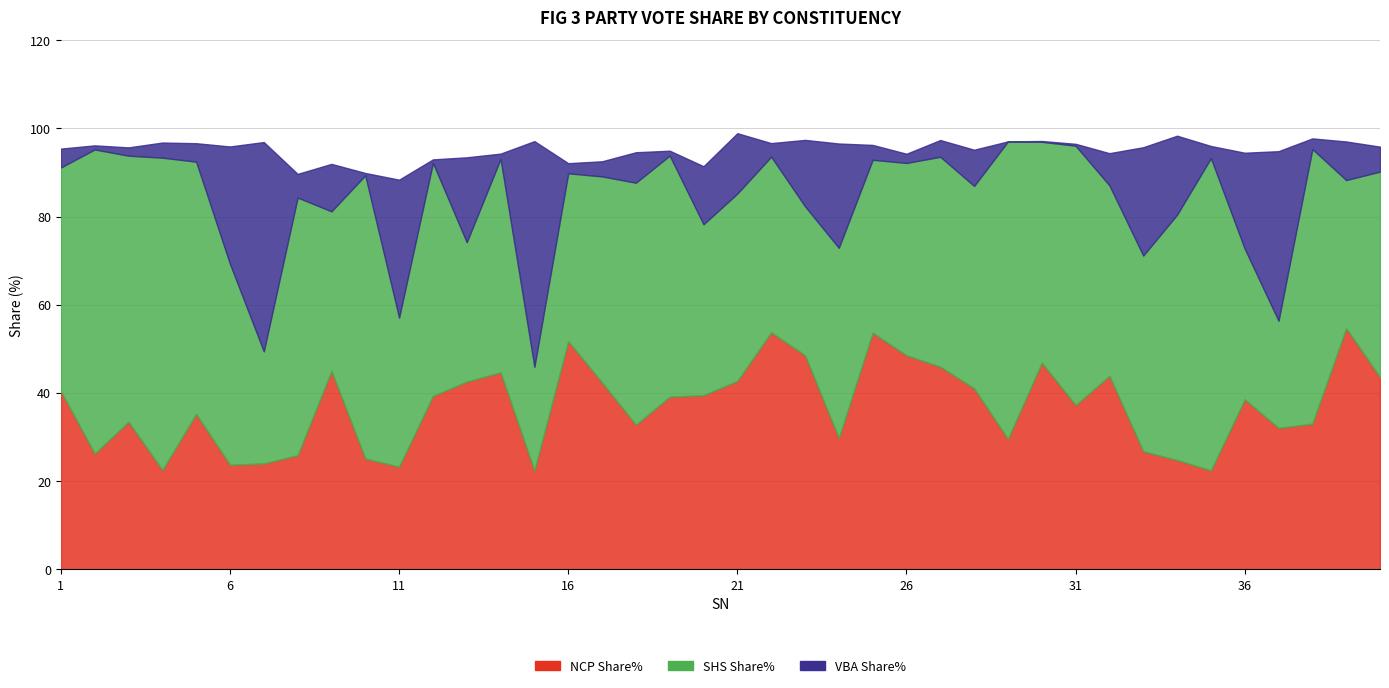

Is the value of VBA Share% at 31 greater than the value of SHS Share% at 34?

No